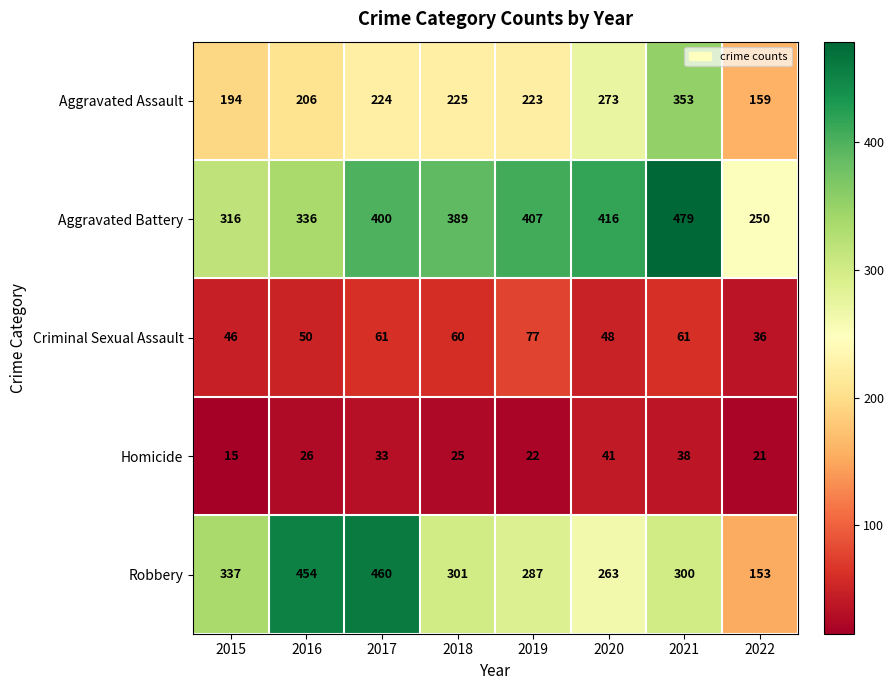

The value of Homicide at 2015 is 15. True or false?

True